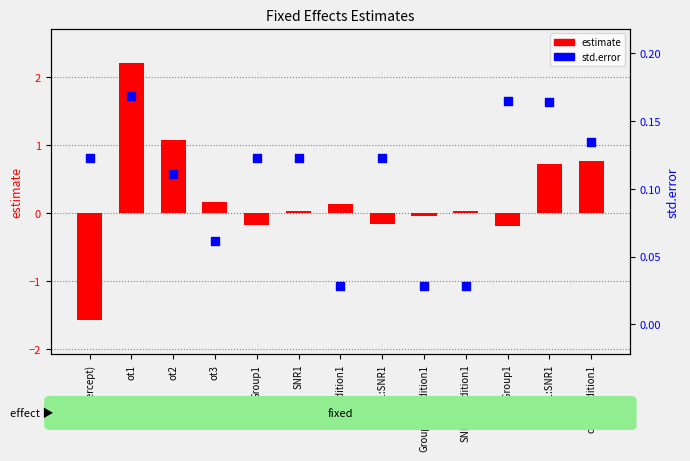

At how many categories does at least one series exceed 0?

13